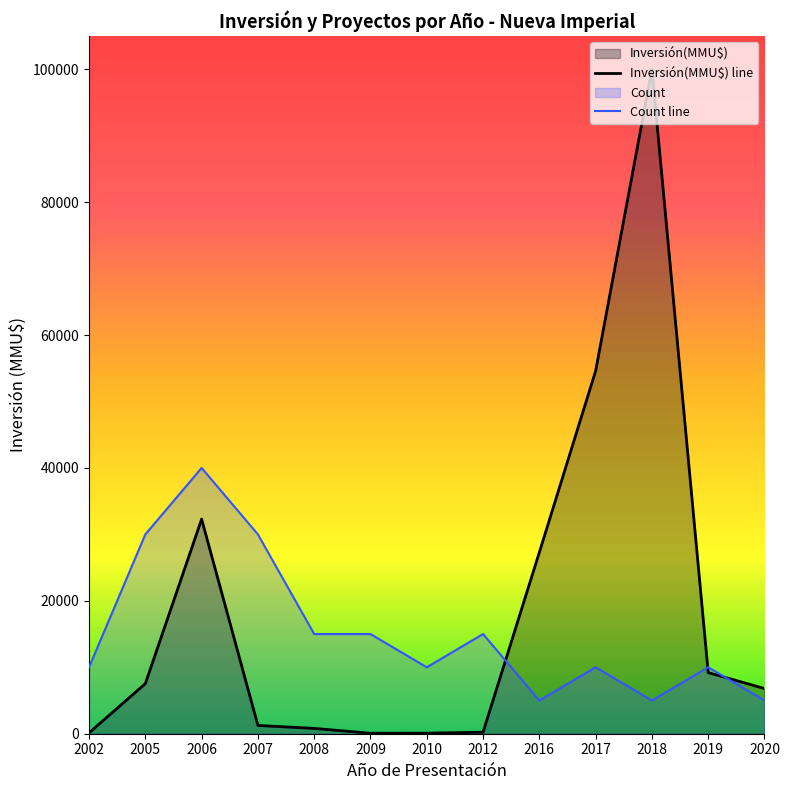

How many intersections are there between Count line and Inversión(MMU$) line?

3